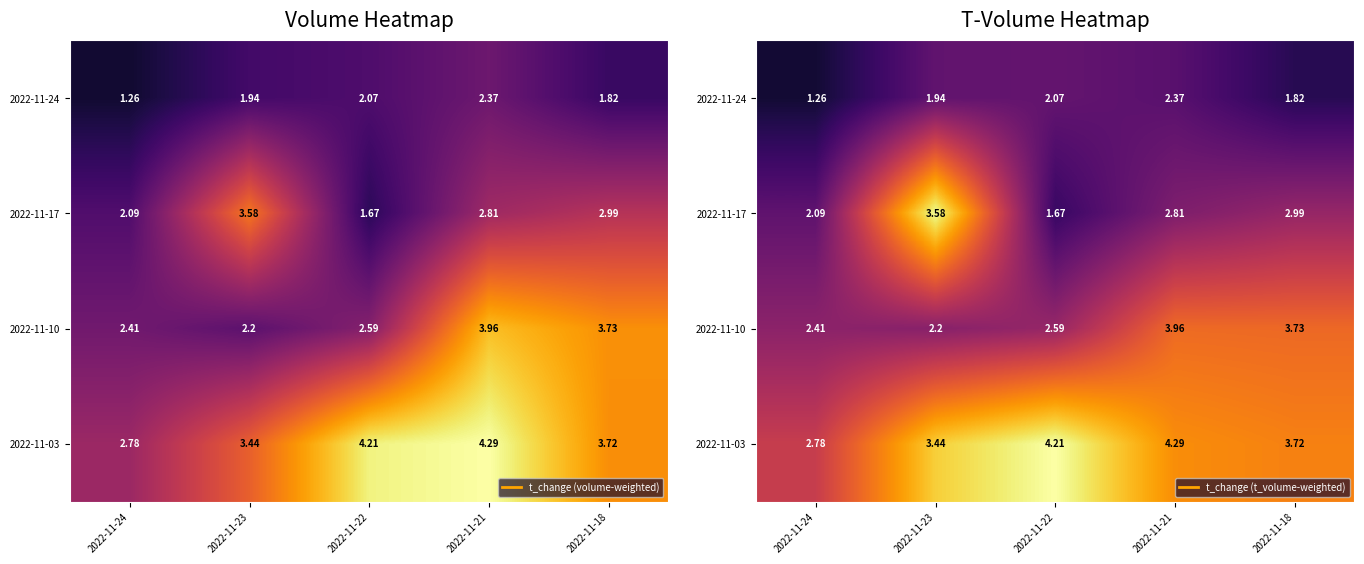

At how many categories does at least one series exceed 0?

5